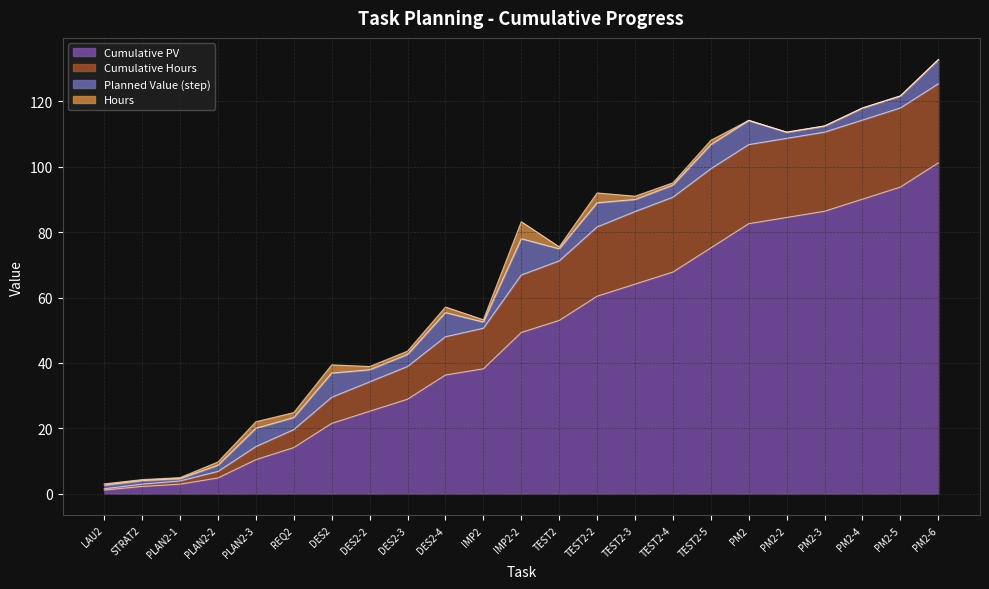

At which category does the chart reach its minimum across all series?

LAU2